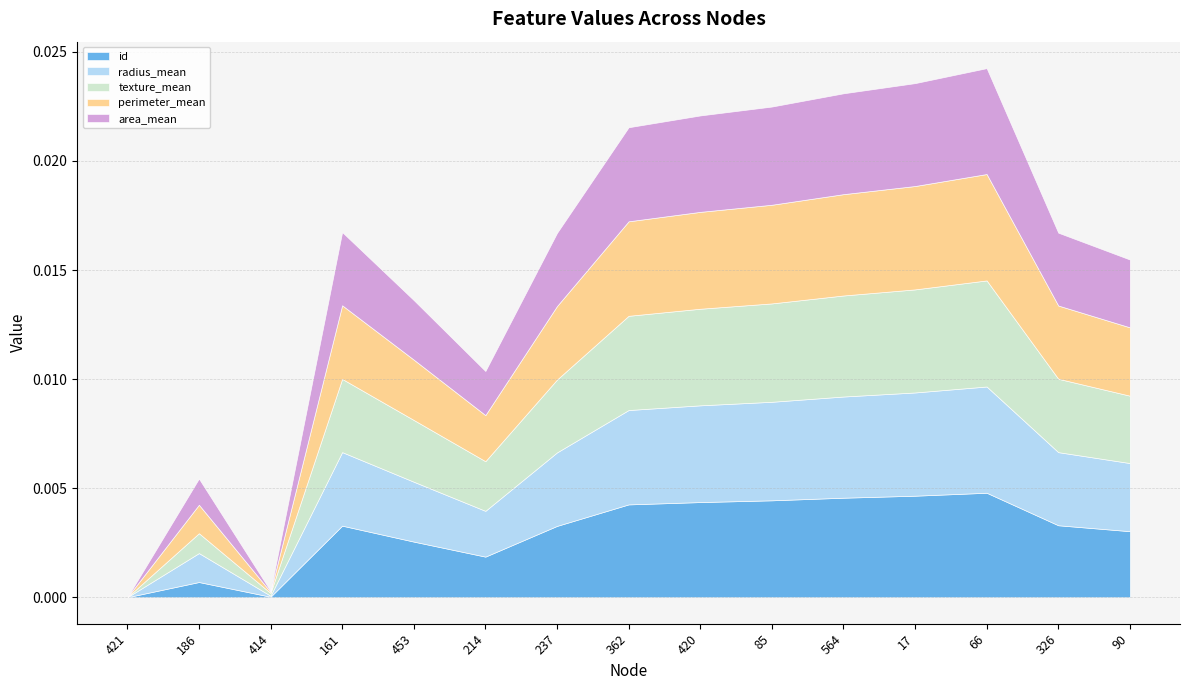

True or false: area_mean has more than 1 interior local peaks.

True